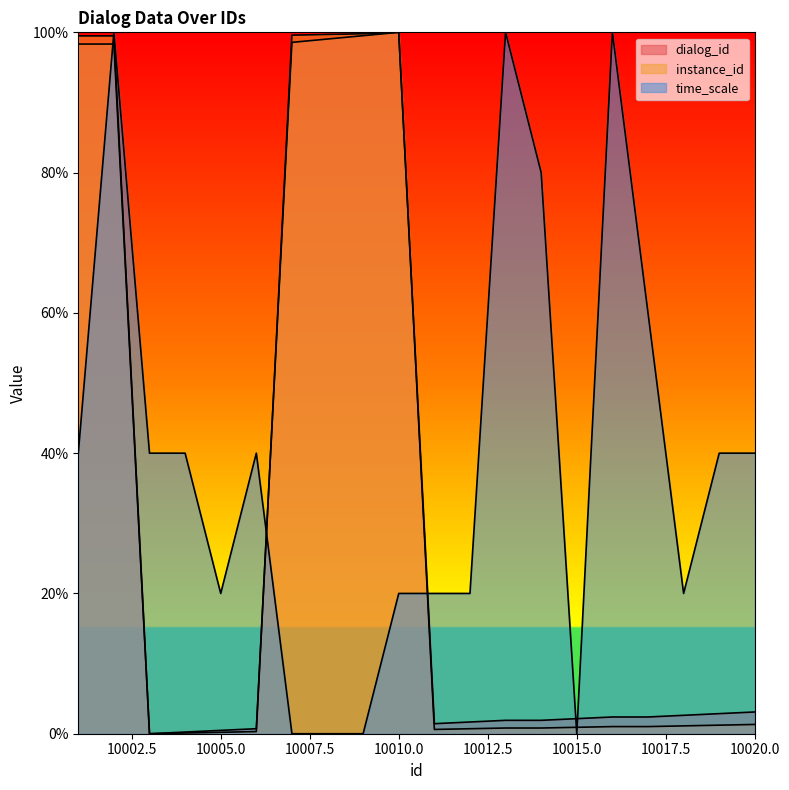

Between 10016 and 10014, which is larger?

10016